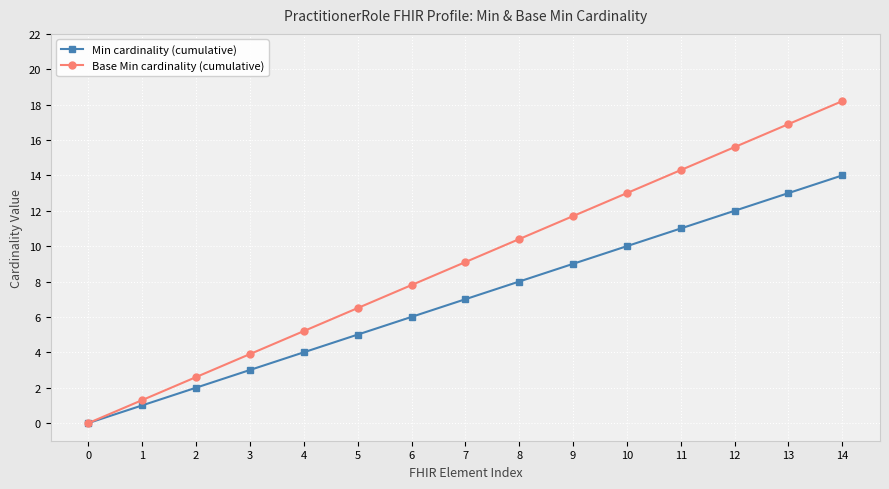

How many data points does each series have?

15